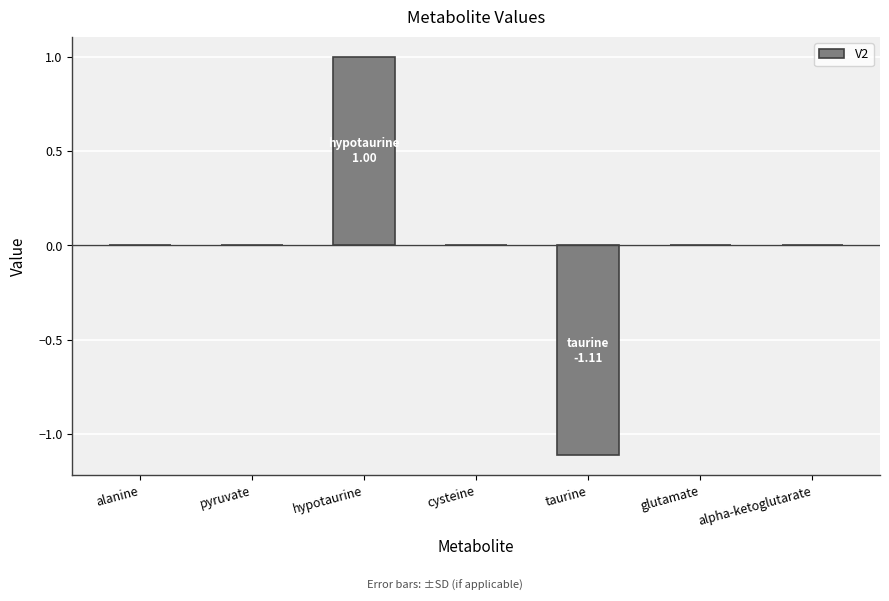

Which has a higher value, taurine or alanine?

alanine